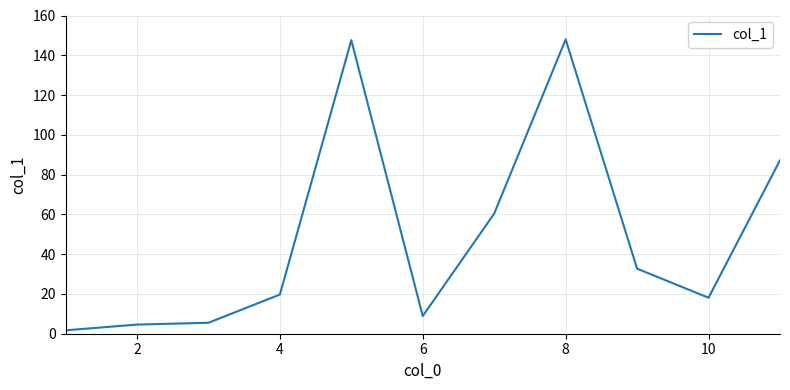

What is the maximum value shown in the chart?

148.0